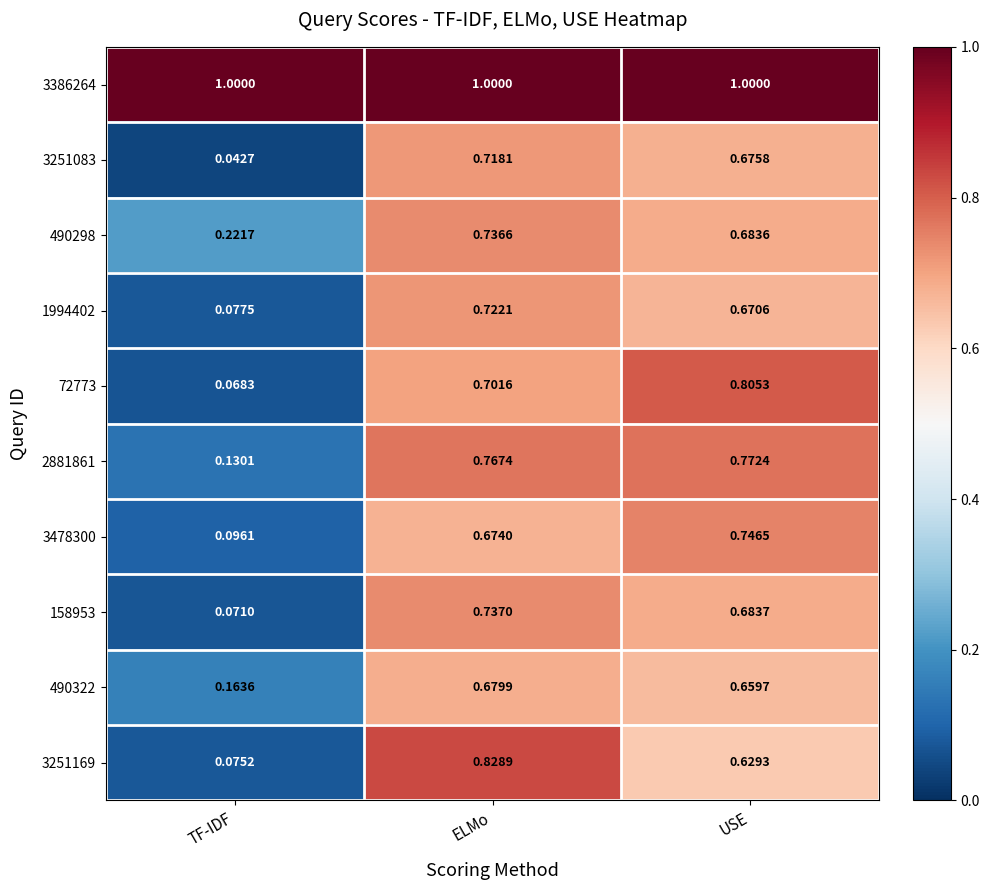

Where is 490322 nearest to the value 0?

TF-IDF